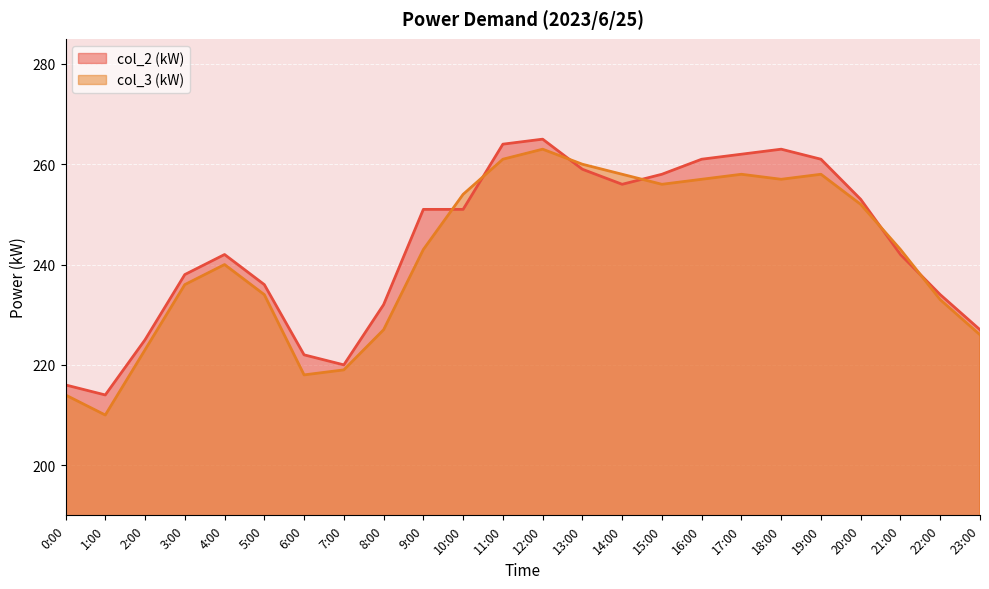

Reading left to right, what are all the values shown in this chart?

col_2 (kW): 216	214	225	238	242	236	222	220	232	251	251	264	265	259	256	258	261	262	263	261	253	242	234	227
col_3 (kW): 214	210	223	236	240	234	218	219	227	243	254	261	263	260	258	256	257	258	257	258	252	243	233	226